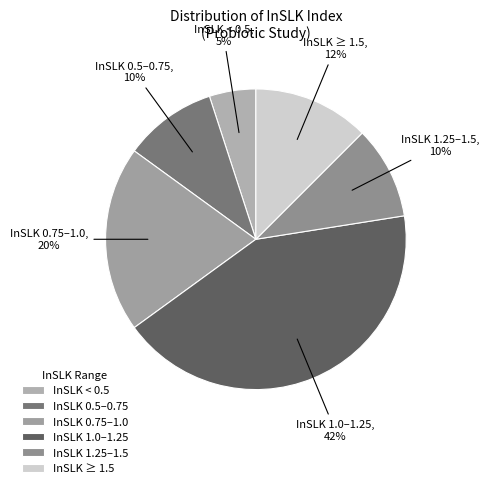

How many slices are in this pie chart?

6